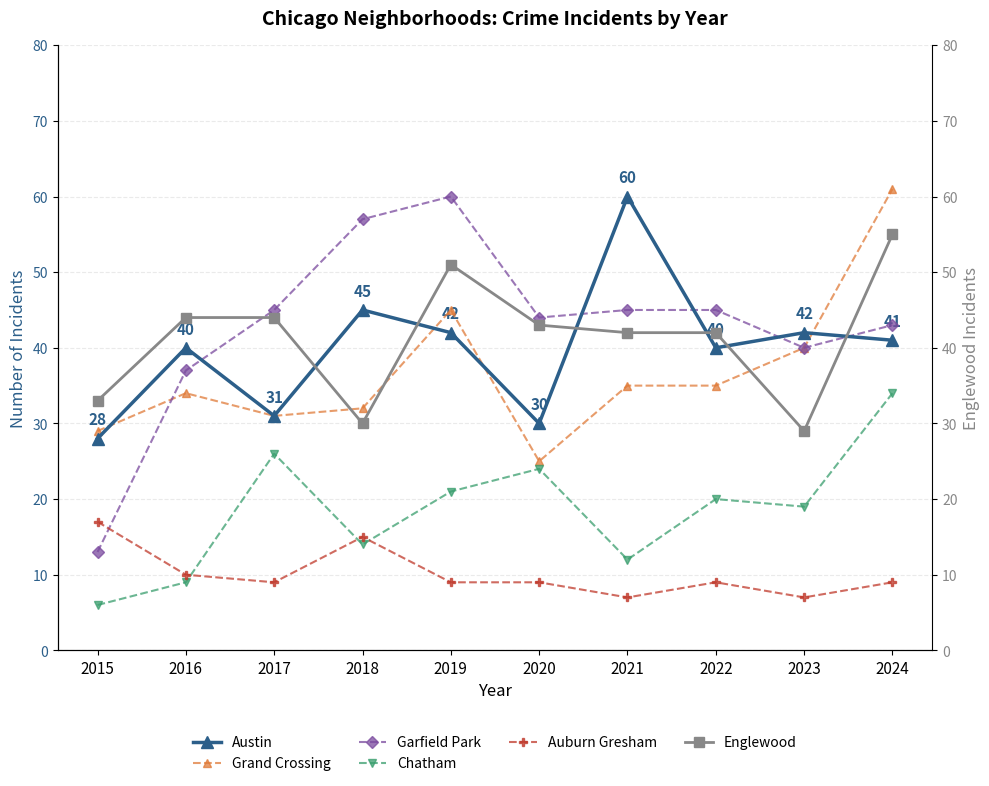

What is the average value of the Austin series?

40